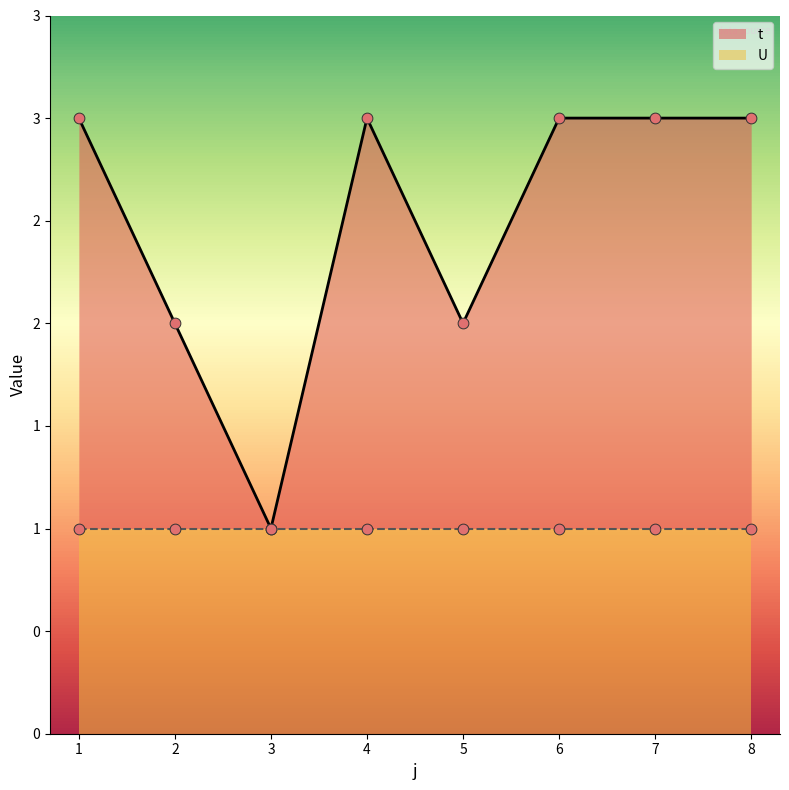

Approximately how many times larger is the value at 7 compared to 4?

1.0